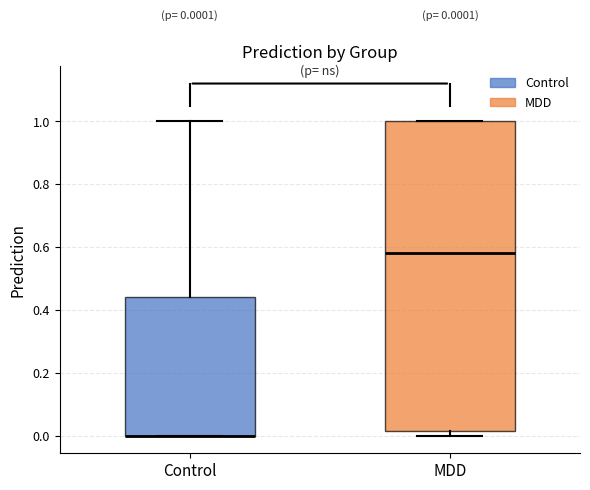

Which box is the tallest, from its lower edge to its upper edge?

MDD